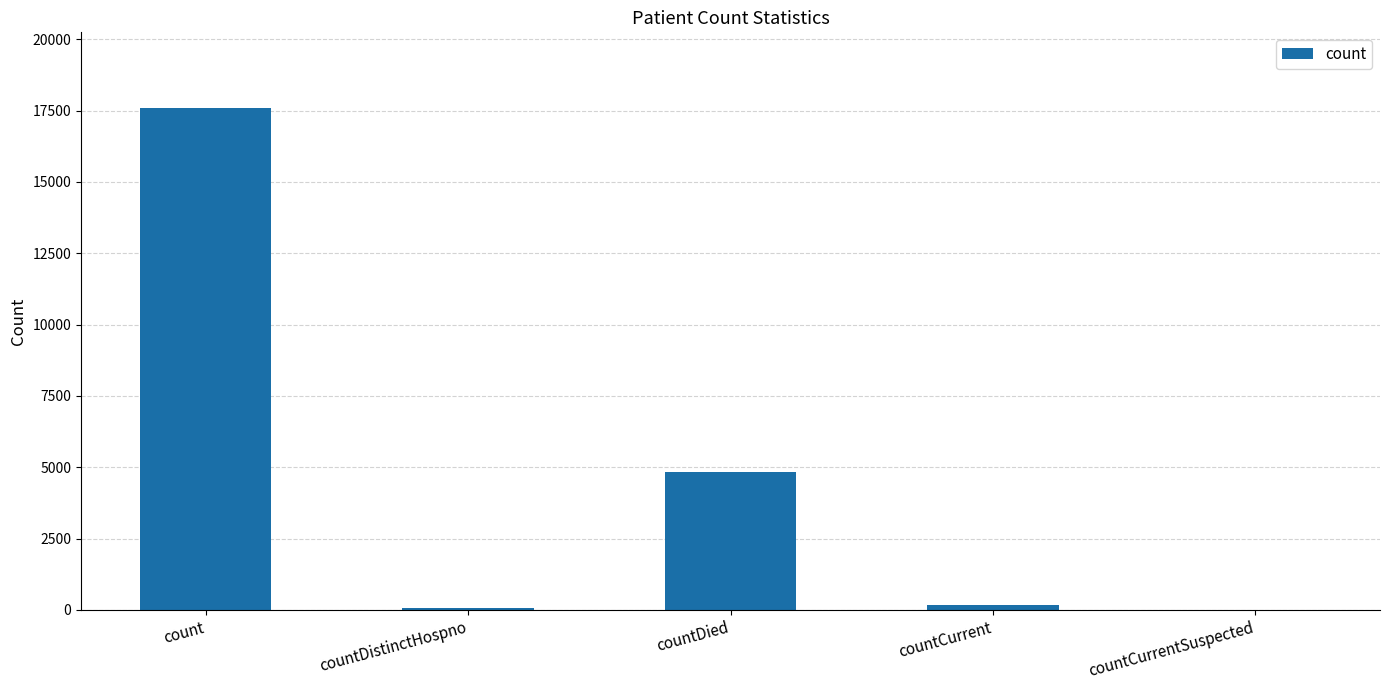

Is it true that the value at count is 4023?

False